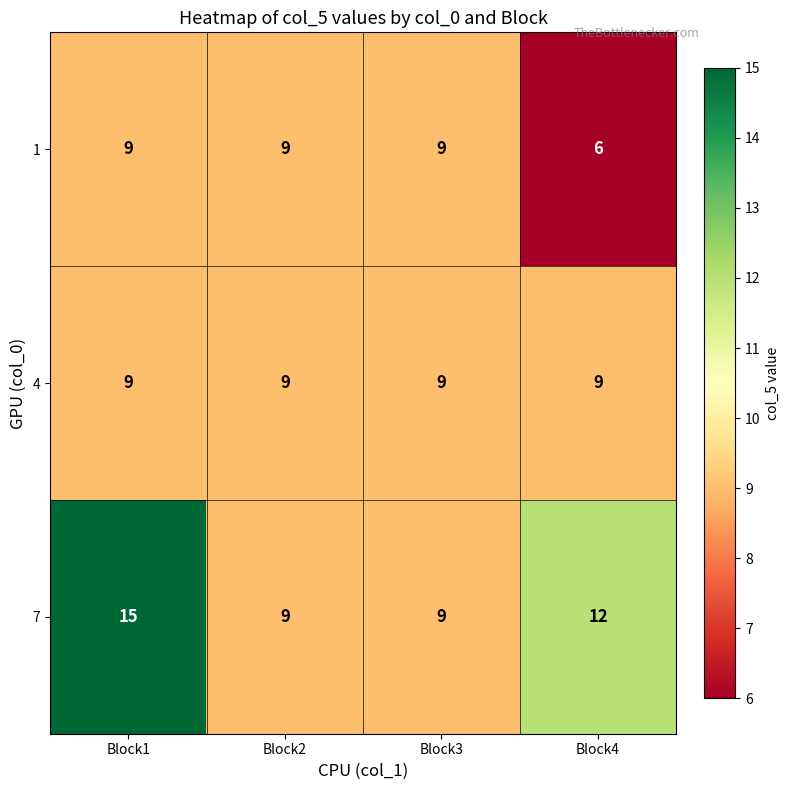

What is the maximum value shown in the chart?

15